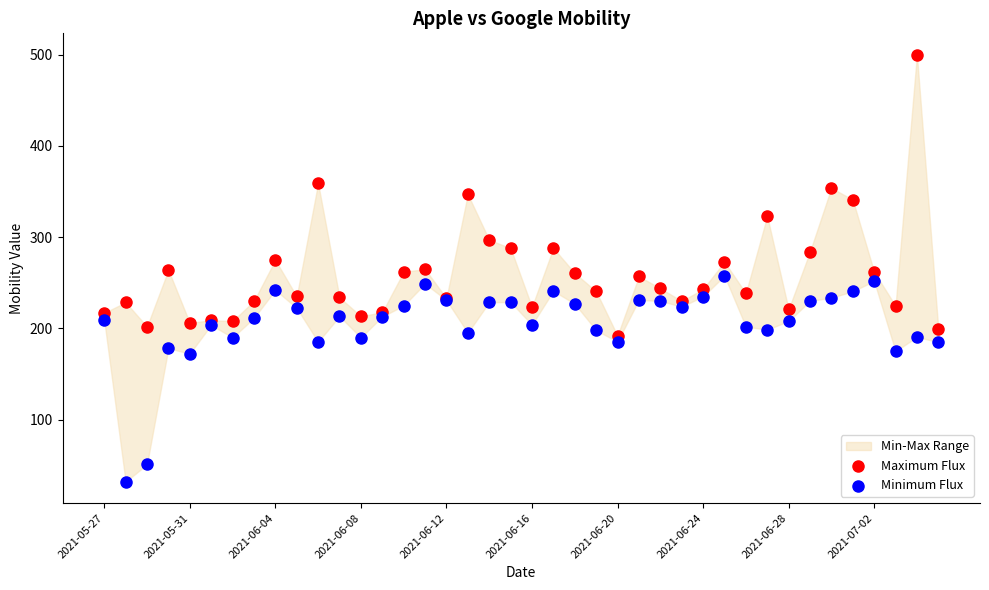

Which series contains the lowest Y value?

Minimum Flux